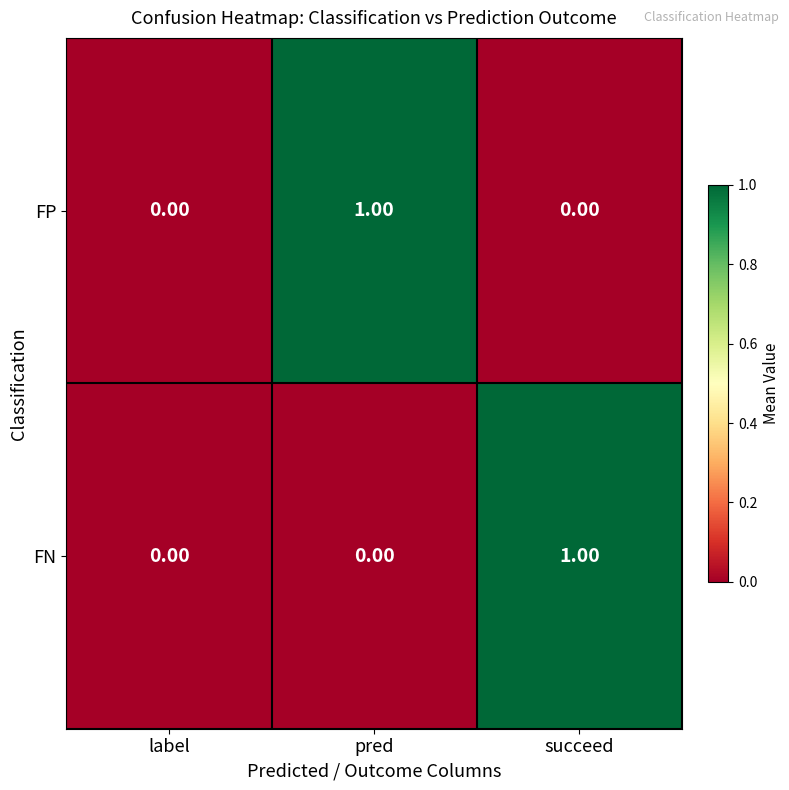

How many positive values does the FN series have?

1